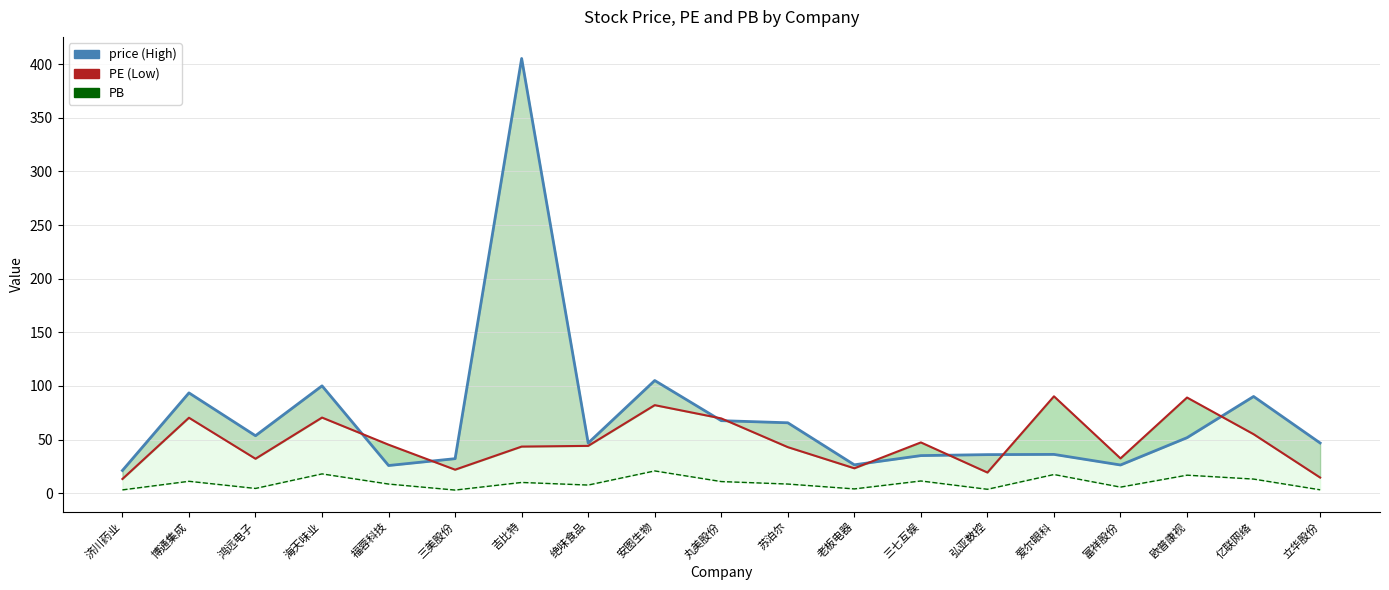

True or false: PB and price cross at least once.

False